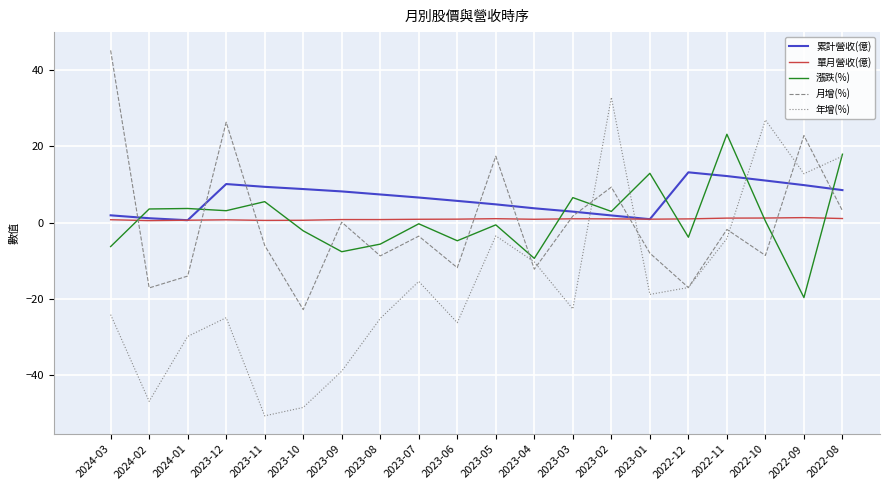

Is it true that 月增(%) equals -1.8 at 2022-11?

True